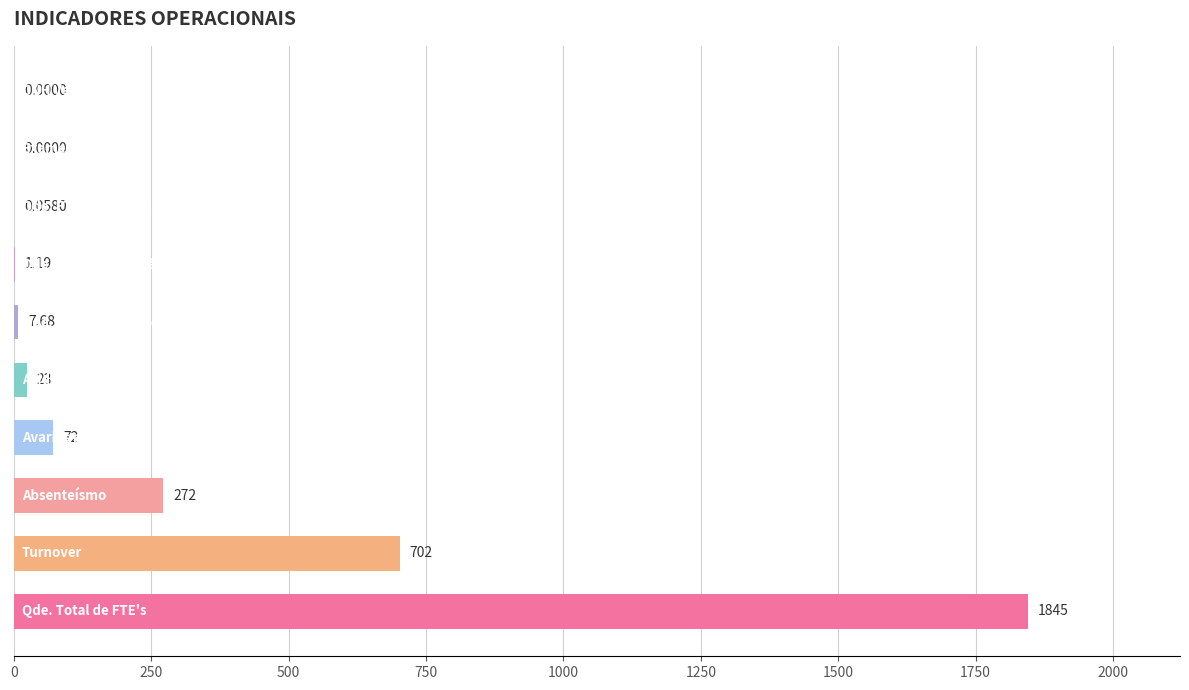

What is the maximum value shown in the chart?

1845.0